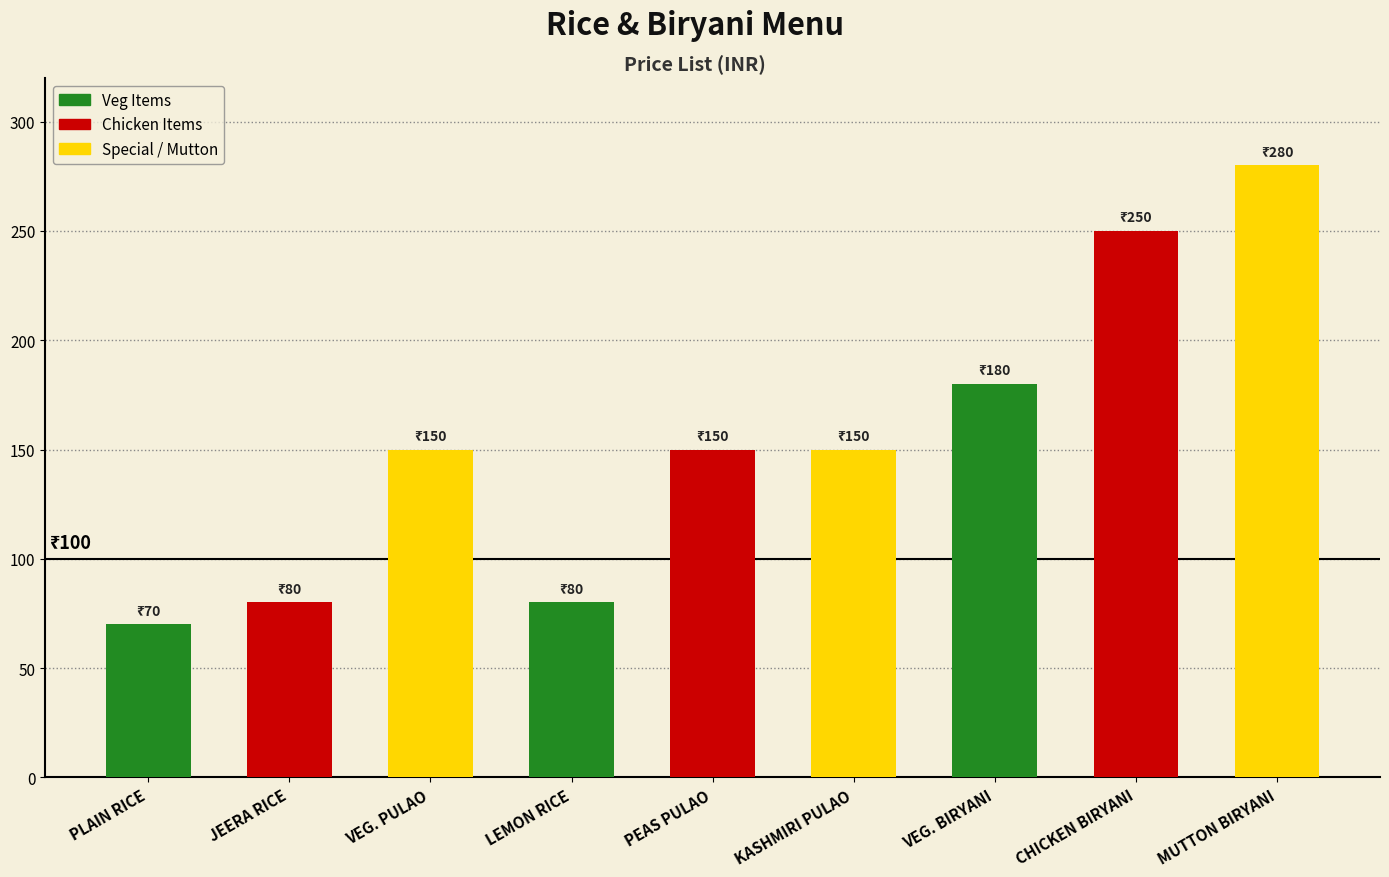

What is the change in value from JEERA RICE to CHICKEN BIRYANI?

+170